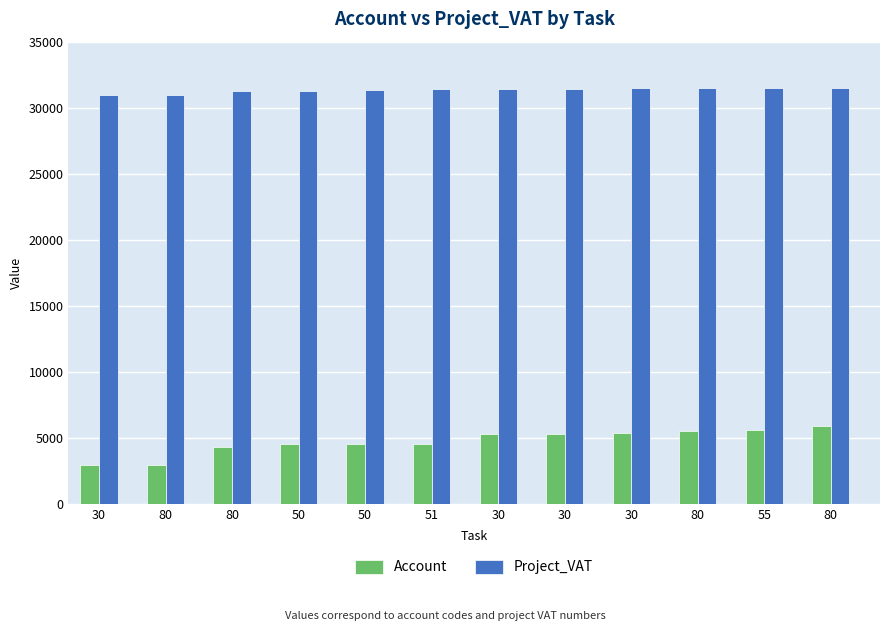

Which series has the largest range (max minus min)?

Account